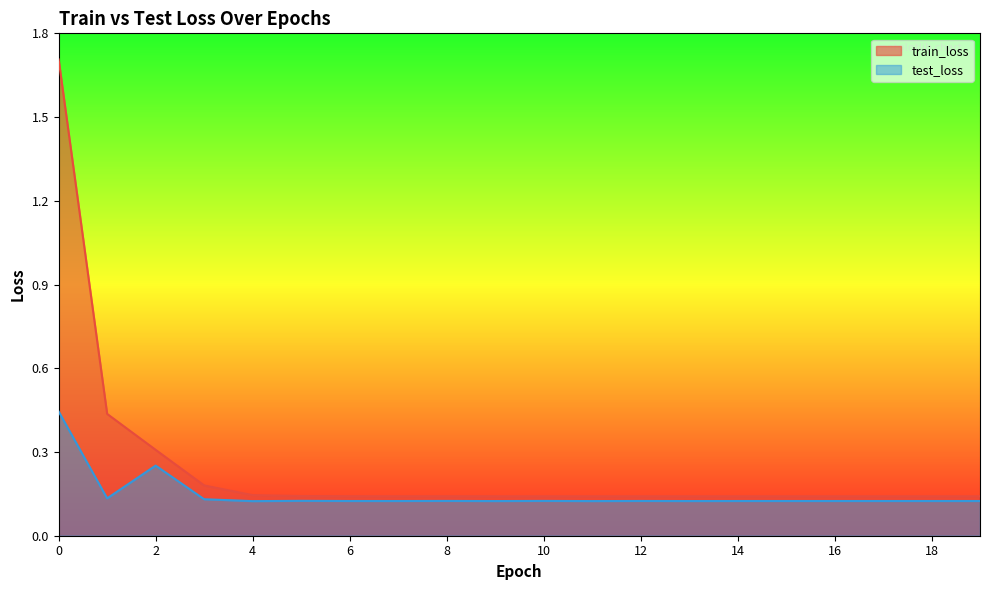

True or false: test_loss and train_loss cross at least once.

False